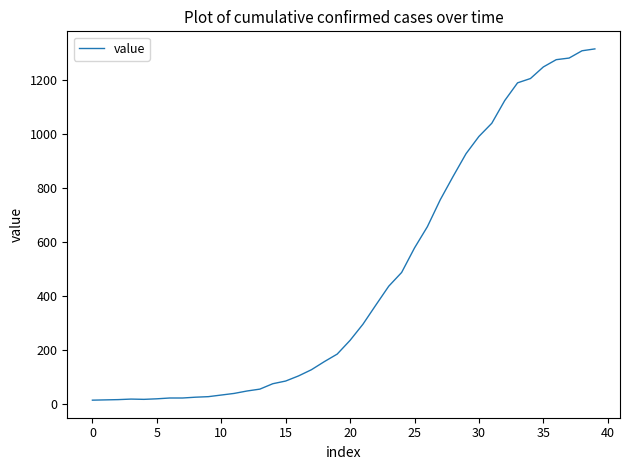

What is the difference between the maximum and minimum values?

1304